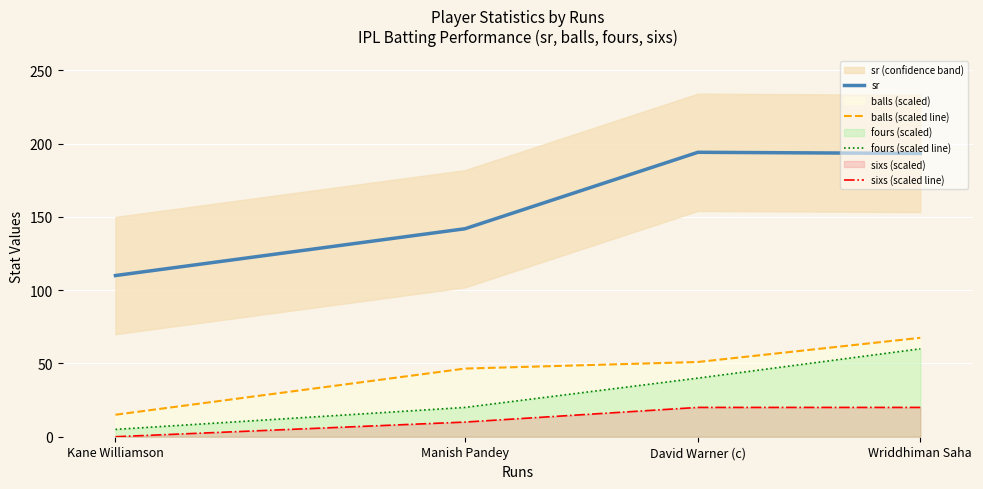

How many data points does each series have?

4